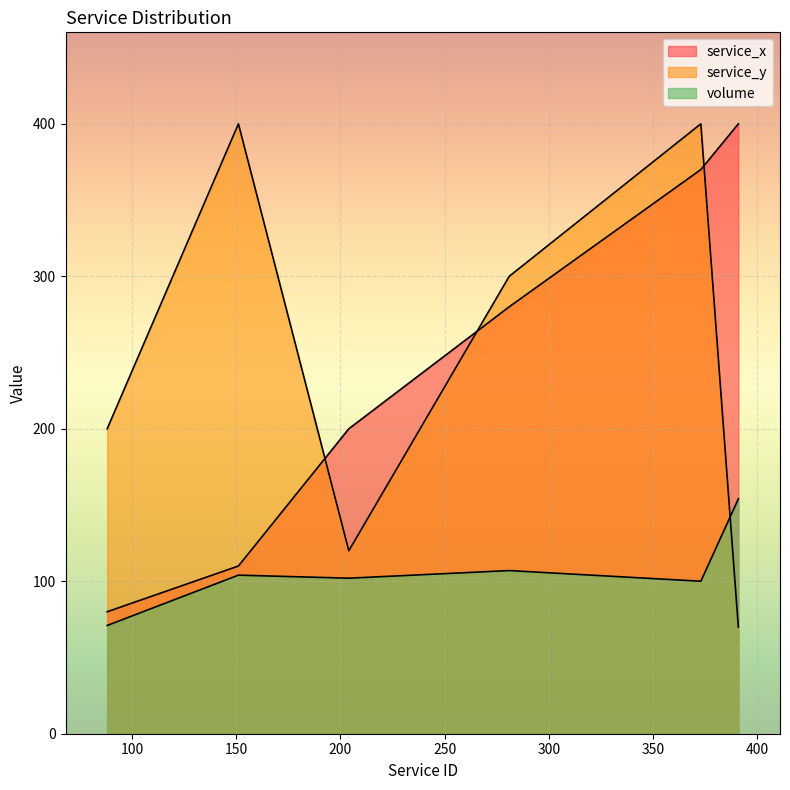

Which category has the highest value across all series?

391